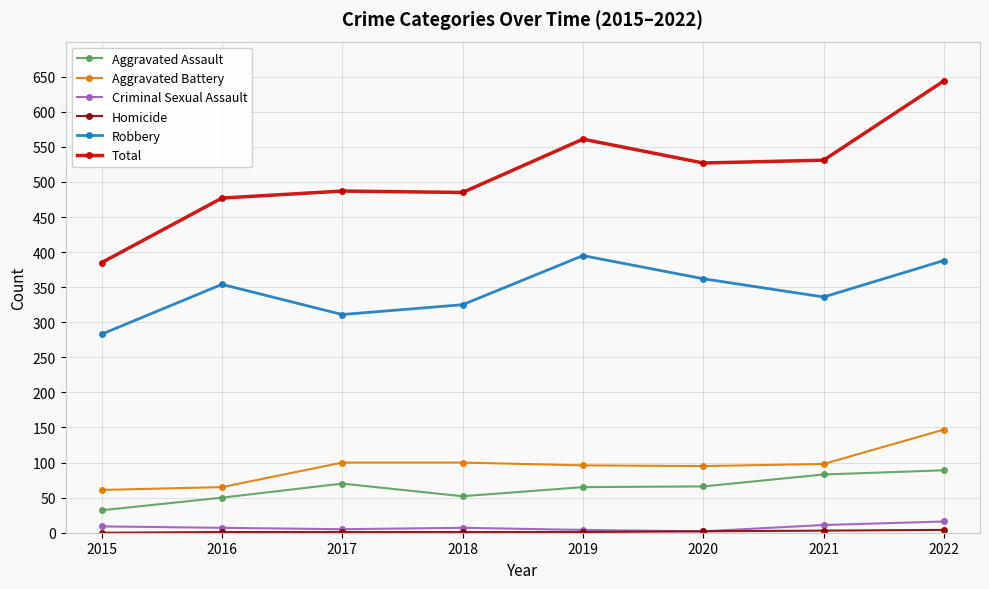

Is this an area chart (filled region under the line)?

No